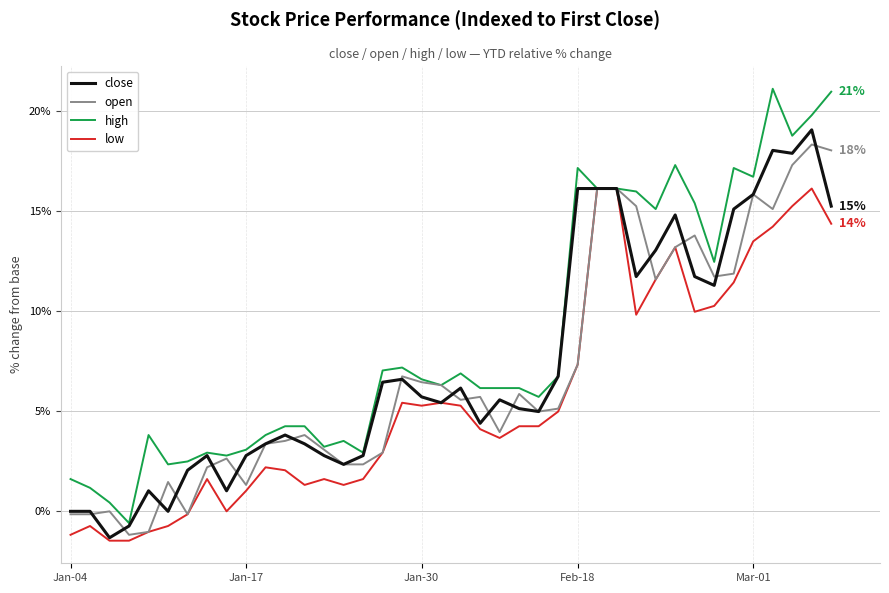

How many values in the high series are below 6?

17